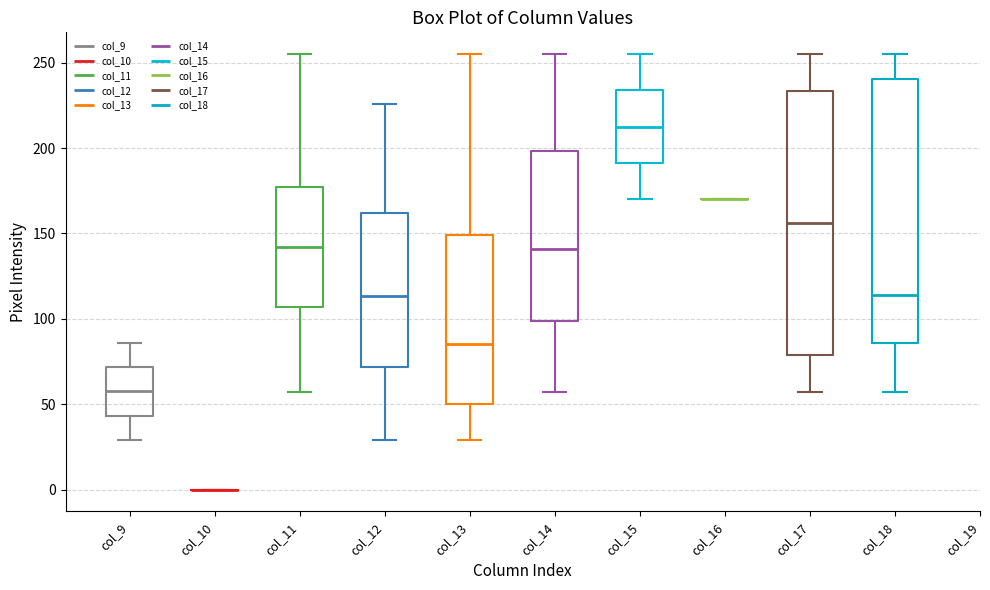

Where is the upper edge of the box for col_12 on the y-axis? The values are not printed on the chart, so give them approximately, as read against the axis.

160